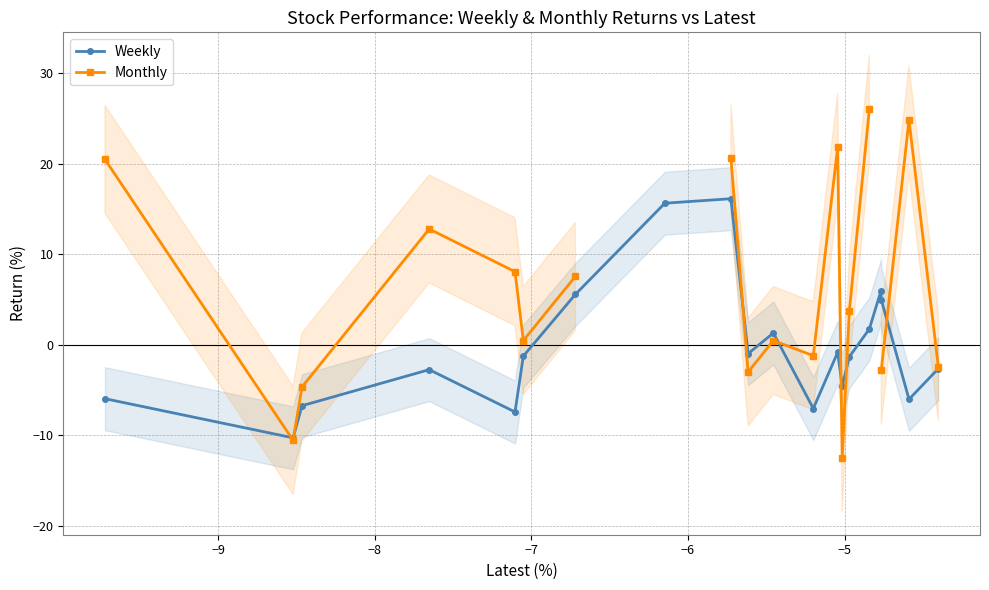

What is the minimum value for Weekly?

-10.3